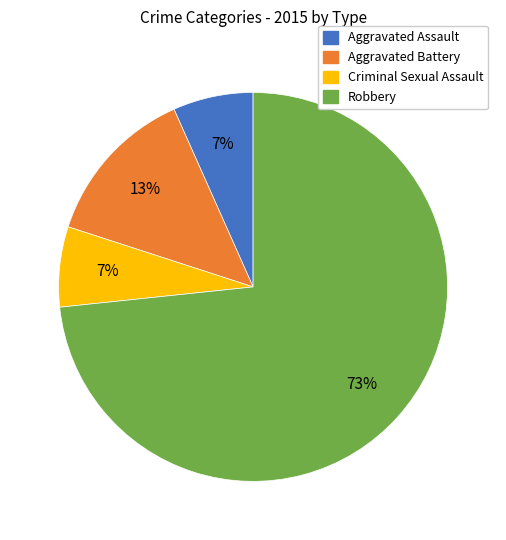

Is there a majority slice in this chart?

Yes